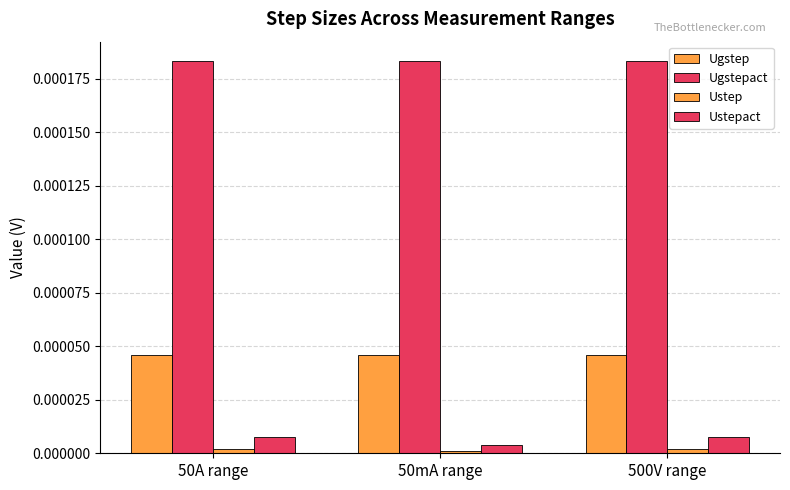

Does the chart contain stacked bars?

No